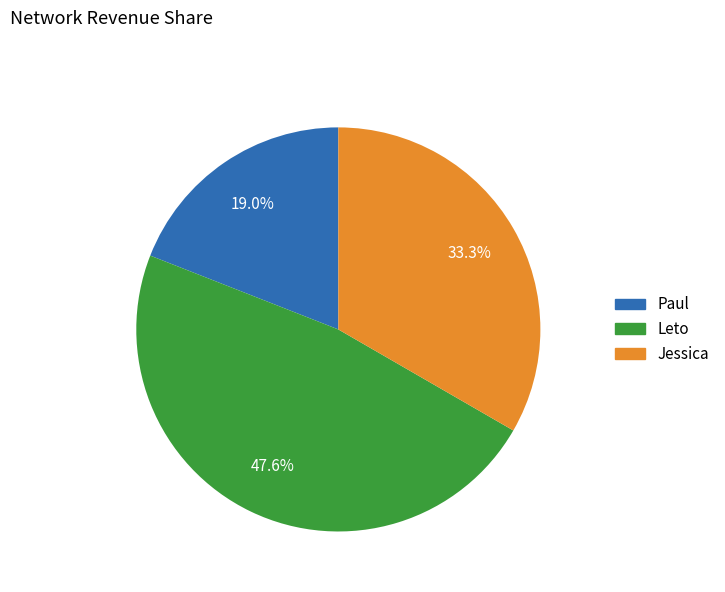

Is it true that Leto is 48% of the pie?

True